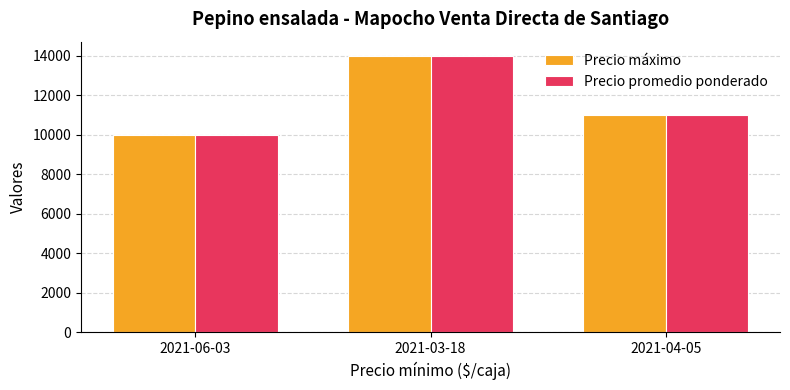

How many Precio promedio ponderado values are between 10000 and 14000?

3